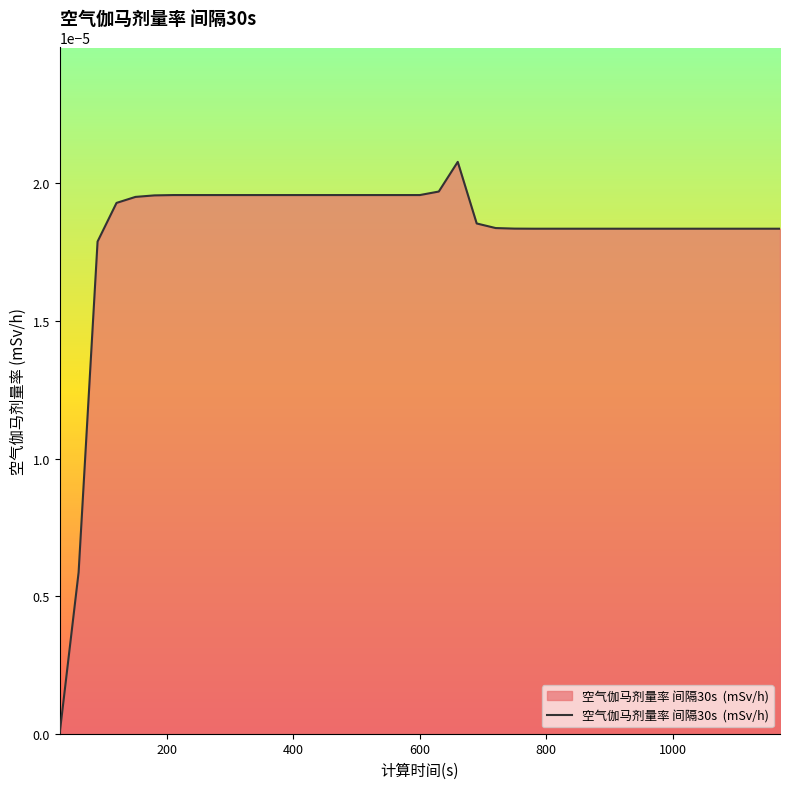

Is this an area chart (filled region under the line)?

Yes